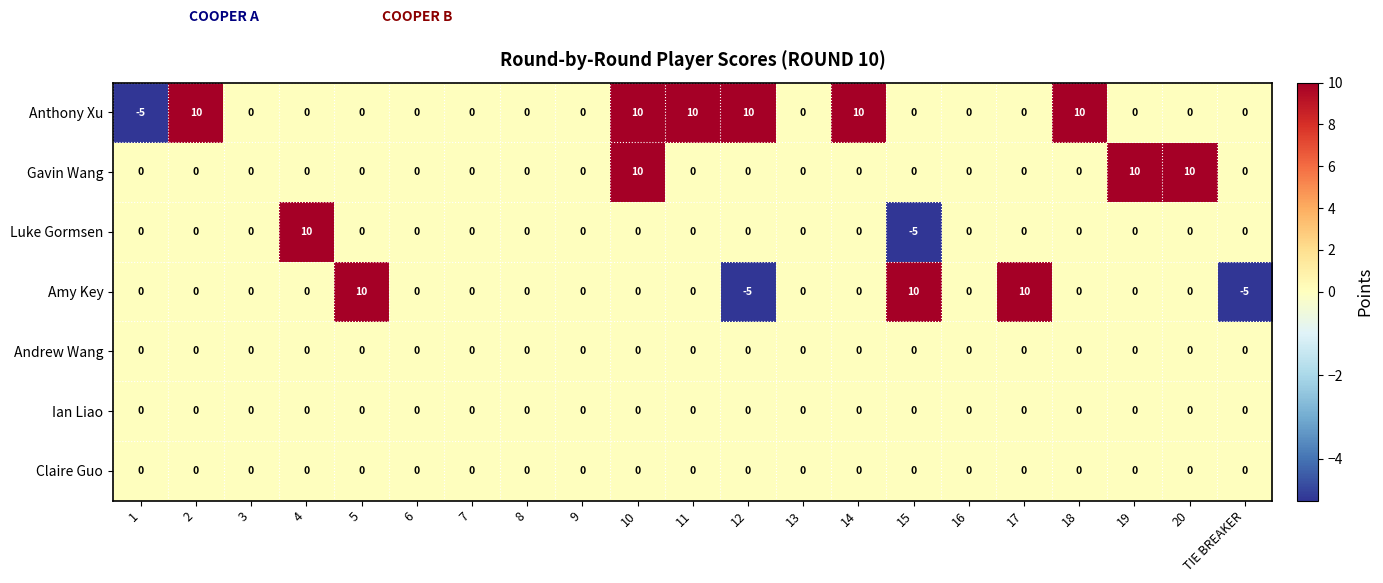

Between 7 and 14, which series saw the biggest shift?

Anthony Xu